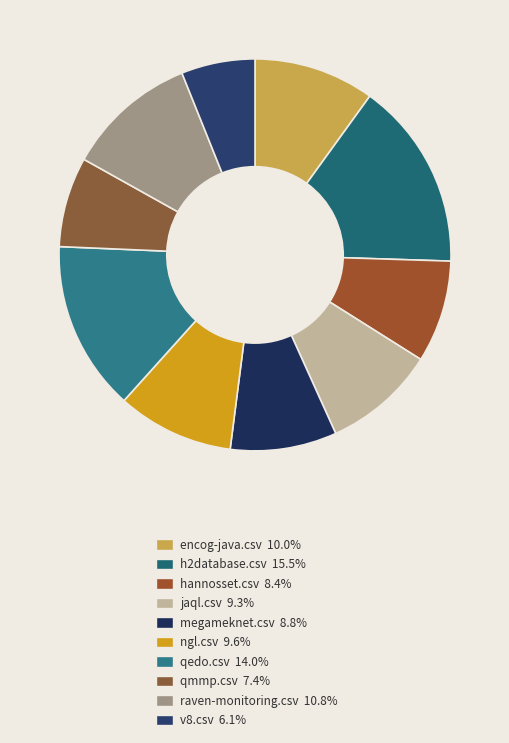

Does qedo.csv account for over 50% of the chart?

No